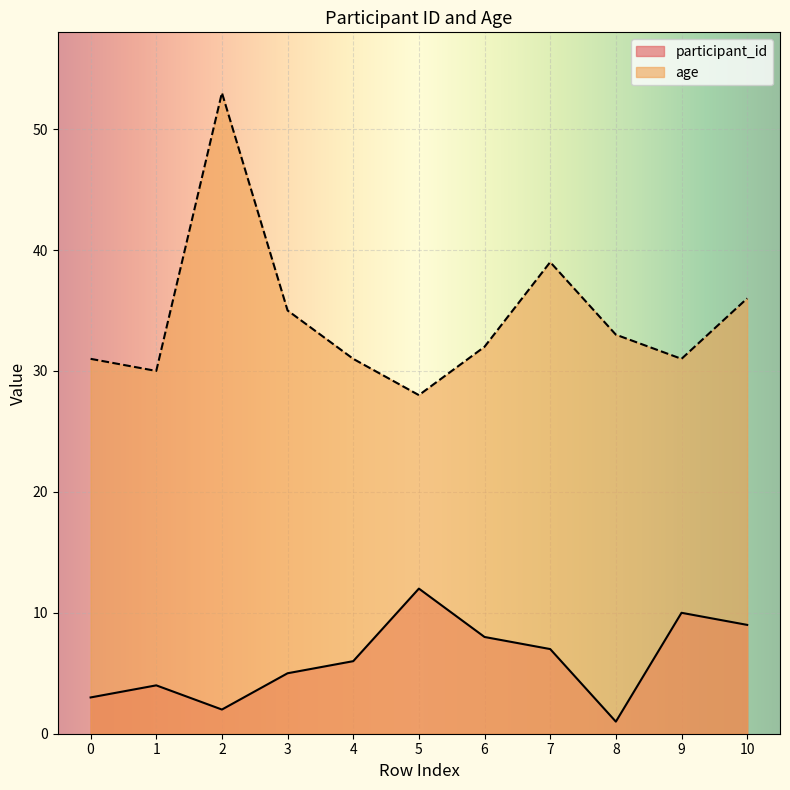

Reading right to left, extract all data points from this chart.

participant_id: 10=9	9=10	8=1	7=7	6=8	5=12	4=6	3=5	2=2	1=4	0=3
age: 10=36	9=31	8=33	7=39	6=32	5=28	4=31	3=35	2=53	1=30	0=31